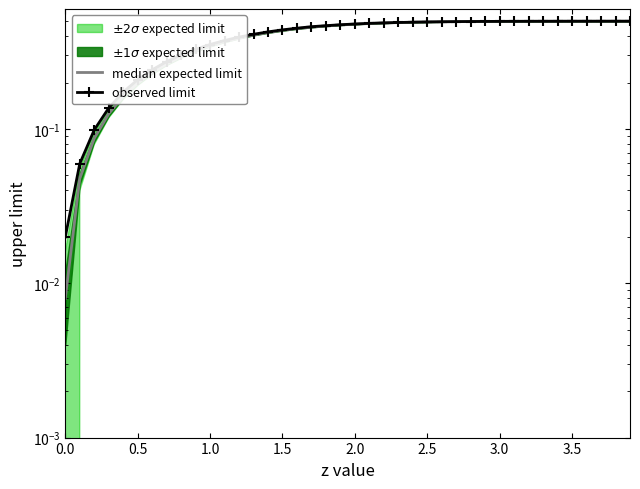

What is the sum of all observed limit values?

16.0